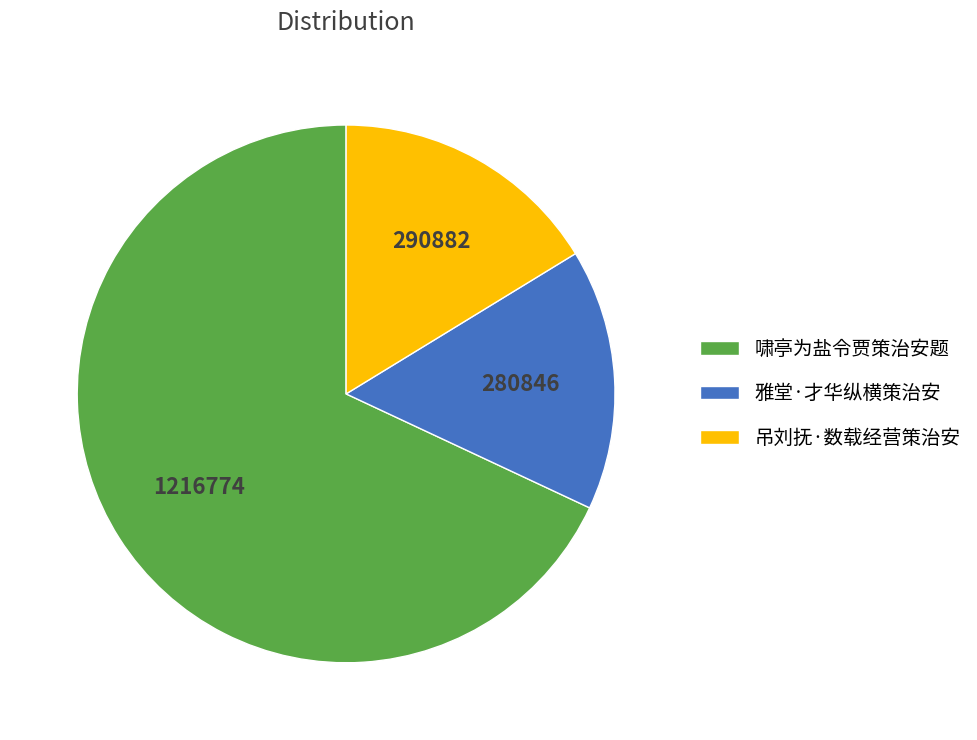

The 啸亭为盐令贾策治安题 slice represents 59% of the pie. True or false?

False